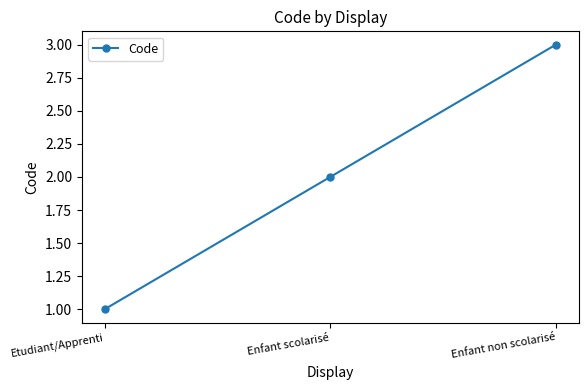

Does the chart display data point markers on the line(s)?

Yes